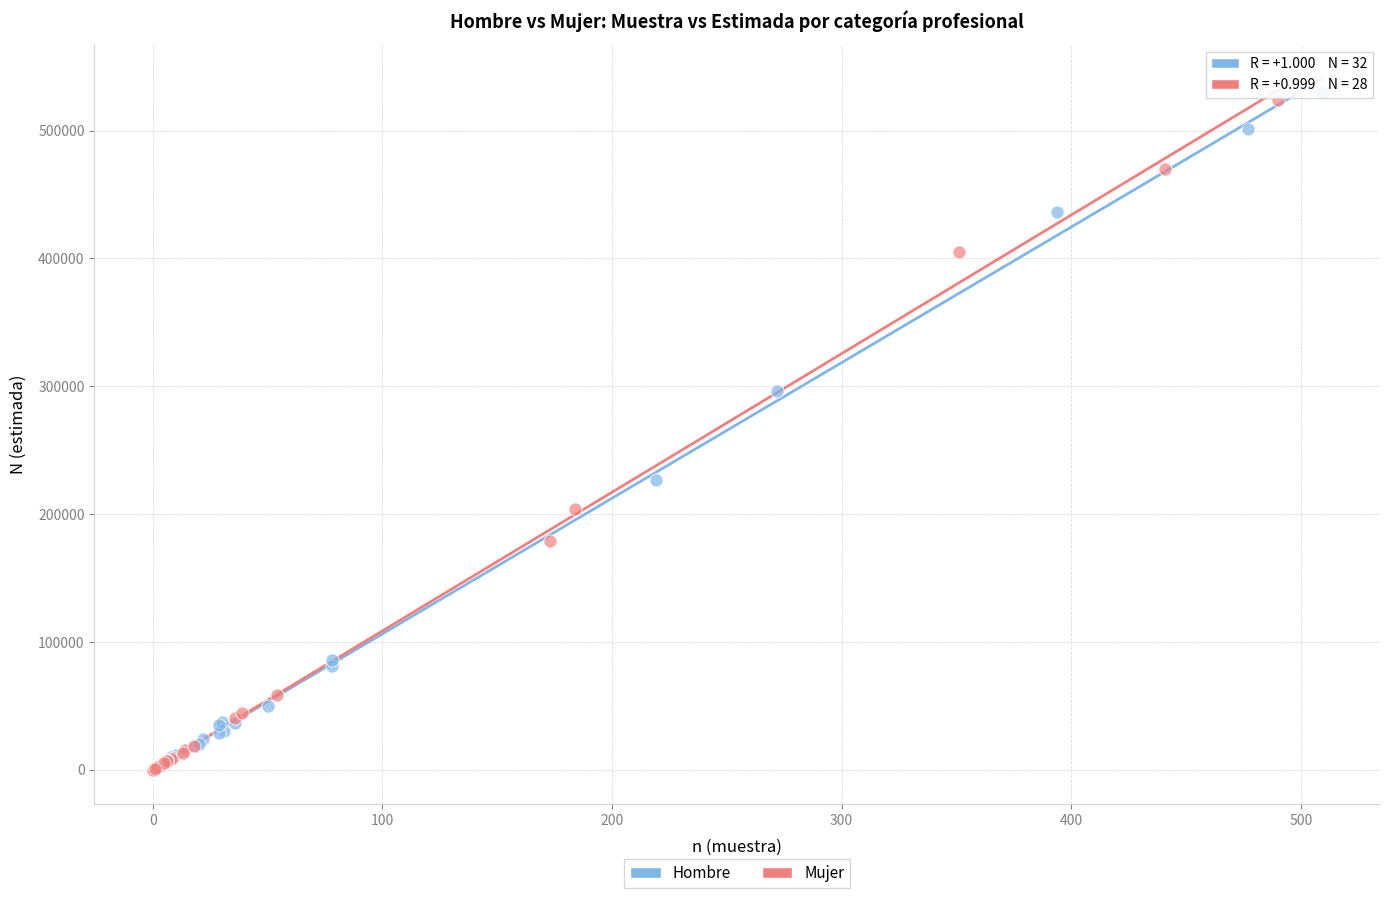

Which series has the largest Y range (max minus min)?

Hombre